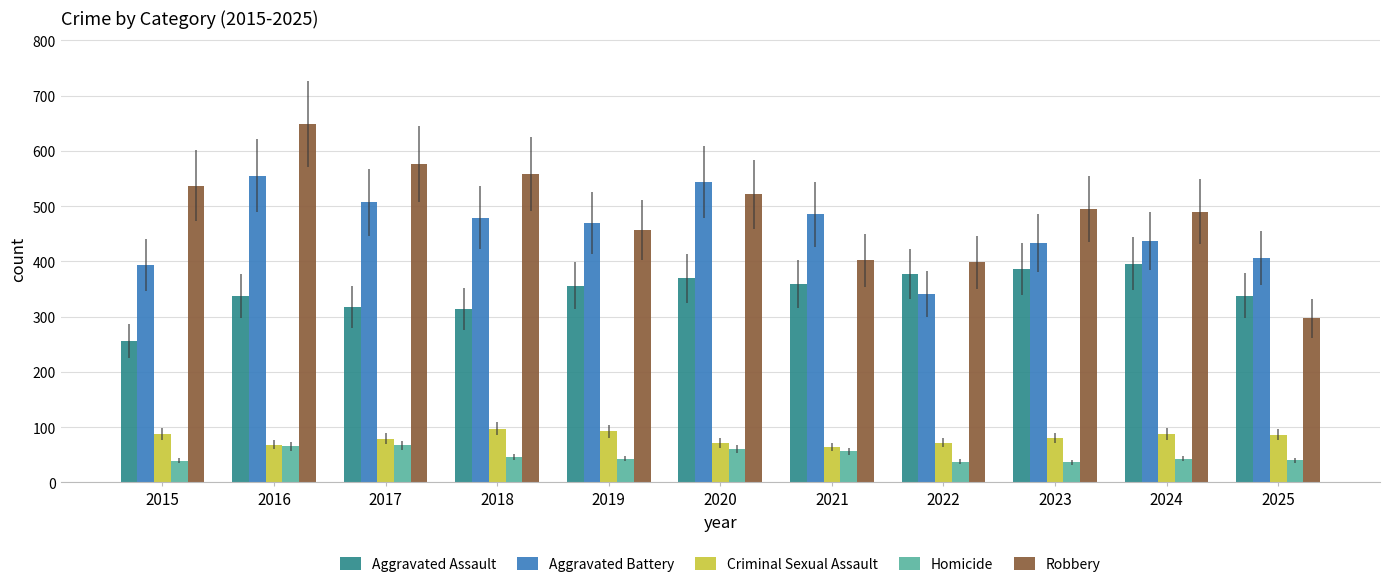

Rank the series by their maximum value, from highest to lowest.

Robbery, Aggravated Battery, Aggravated Assault, Criminal Sexual Assault, Homicide